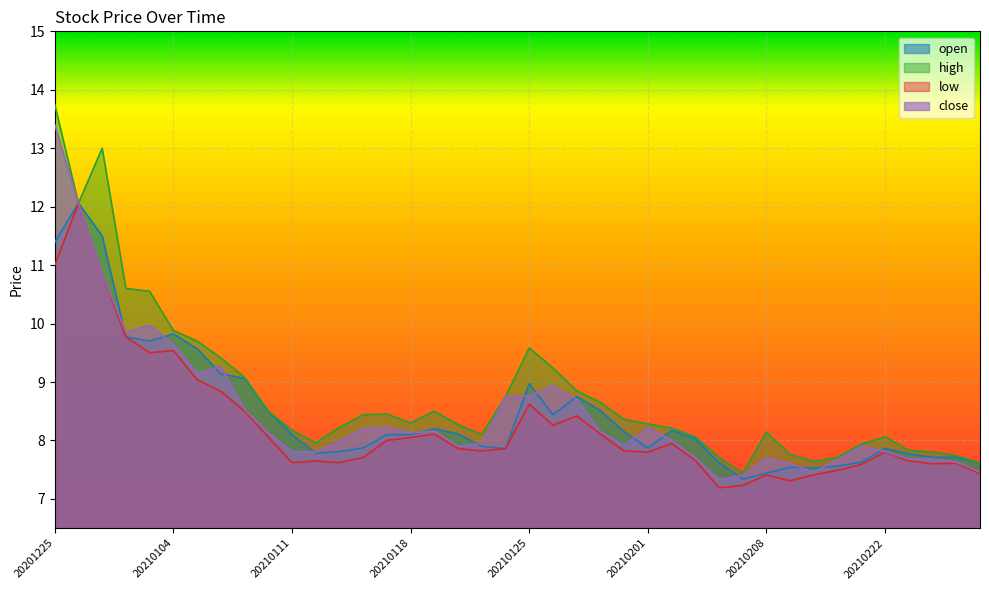

What is the total value across all series at 20210204?

29.9